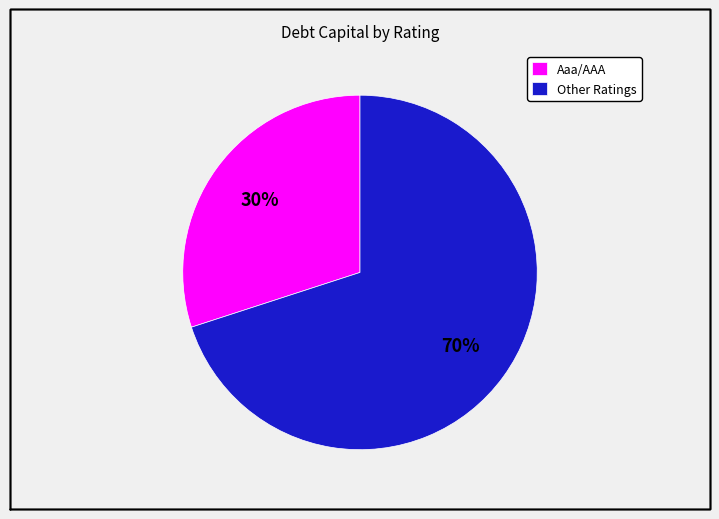

What percentage is the Other Ratings slice, to the nearest percent?

70%